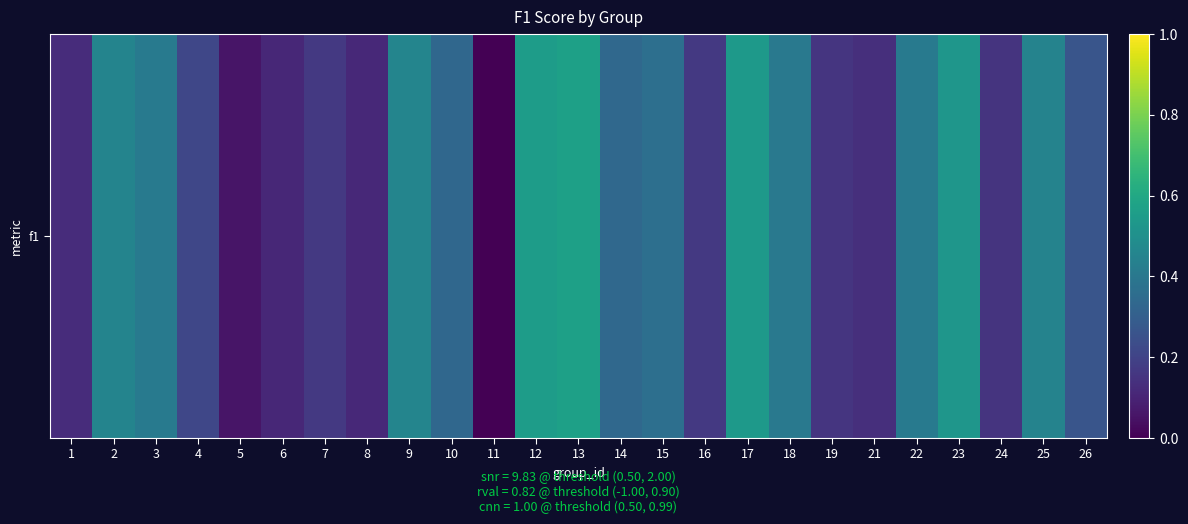

Reading left to right, extract all data points from this chart.

0.1	0.5	0.4	0.2	0.1	0.1	0.2	0.1	0.5	0.3	0.0	0.6	0.6	0.3	0.4	0.2	0.5	0.4	0.2	0.1	0.4	0.5	0.2	0.4	0.3